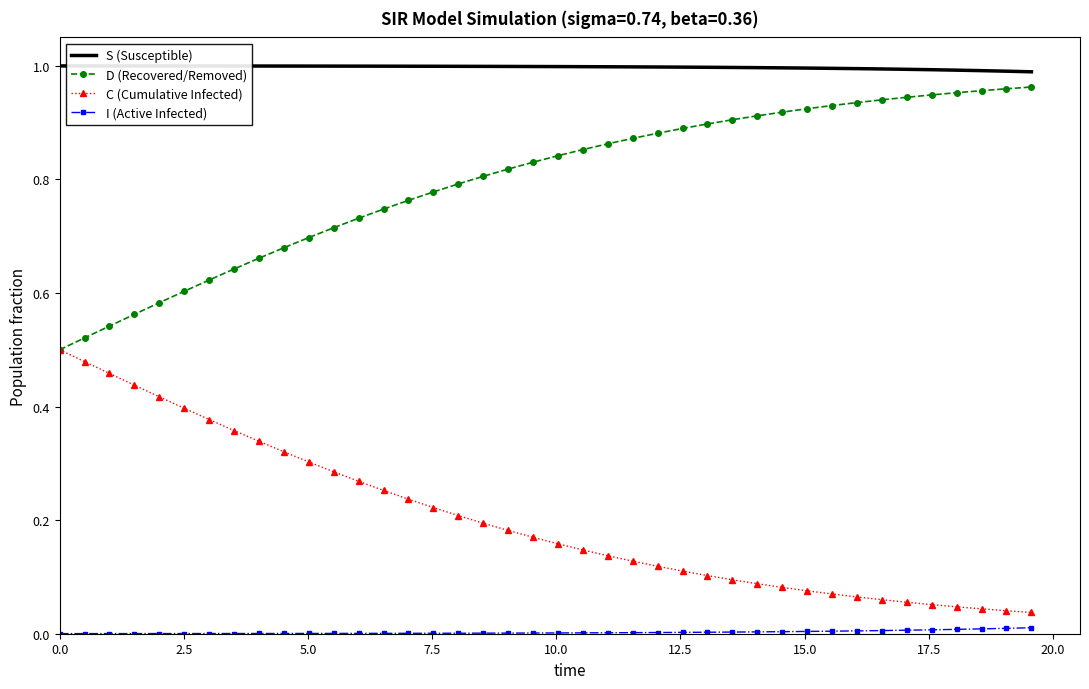

True or false: S (Susceptible) and D (Recovered/Removed) cross at least once.

False